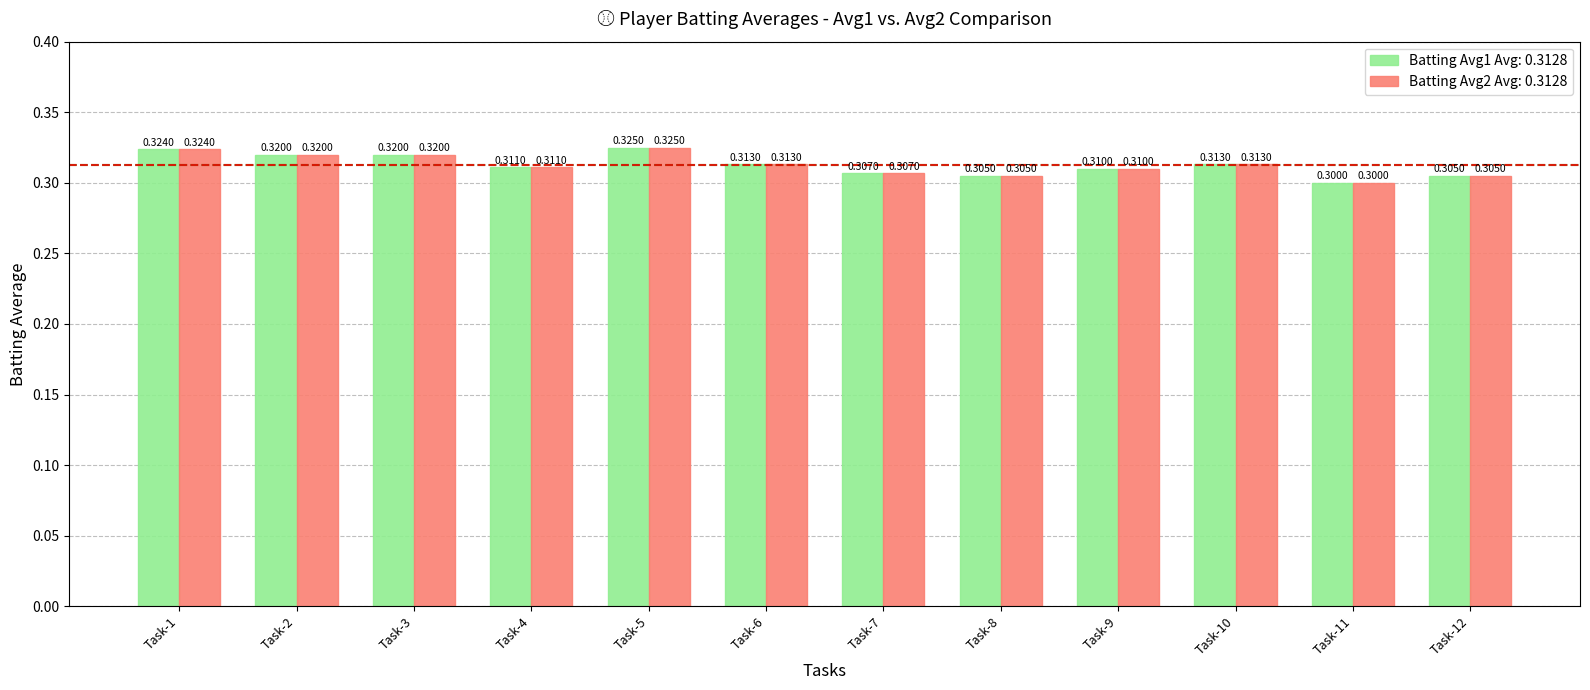

How many groups of bars are there?

12